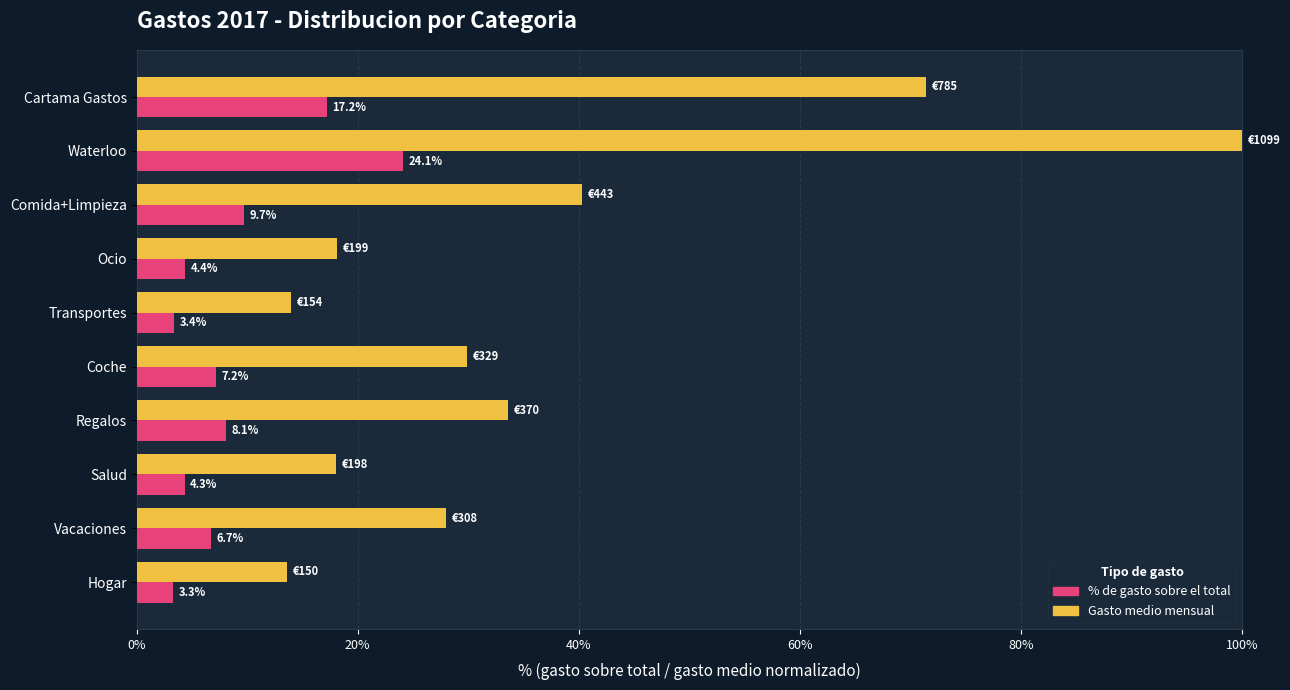

How many distinct data groups are displayed?

2